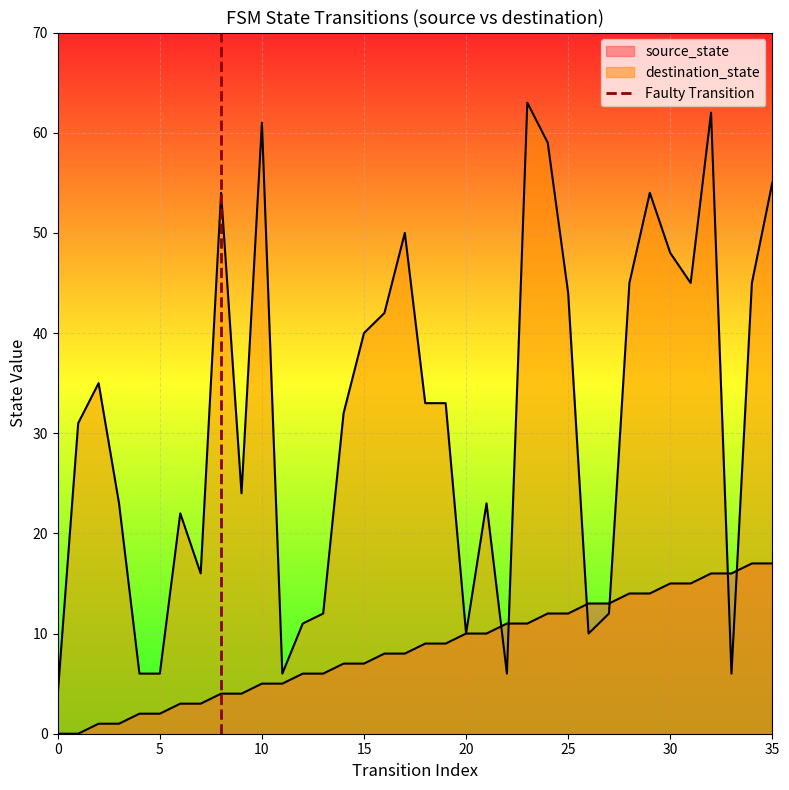

The chart shows a value of 0 at 0. True or false?

True